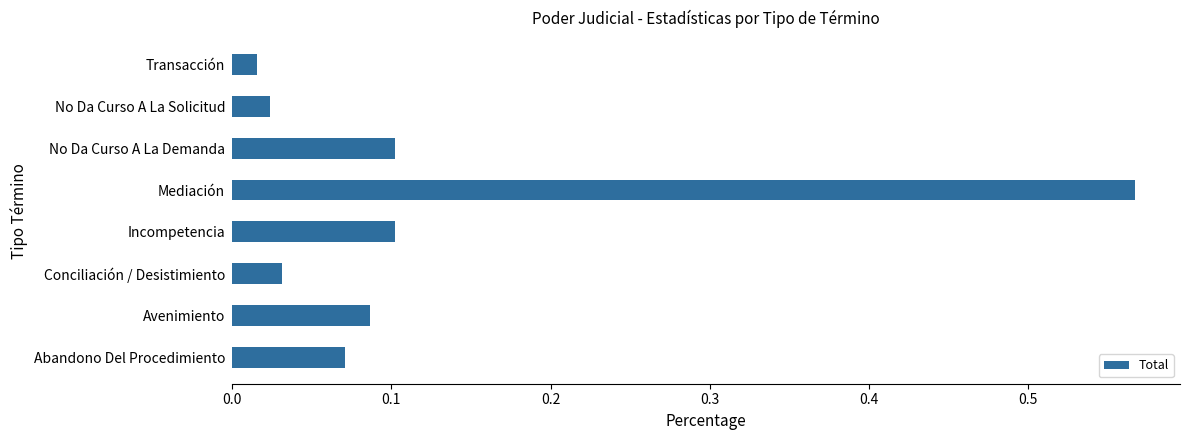

How many bars are there in total?

8